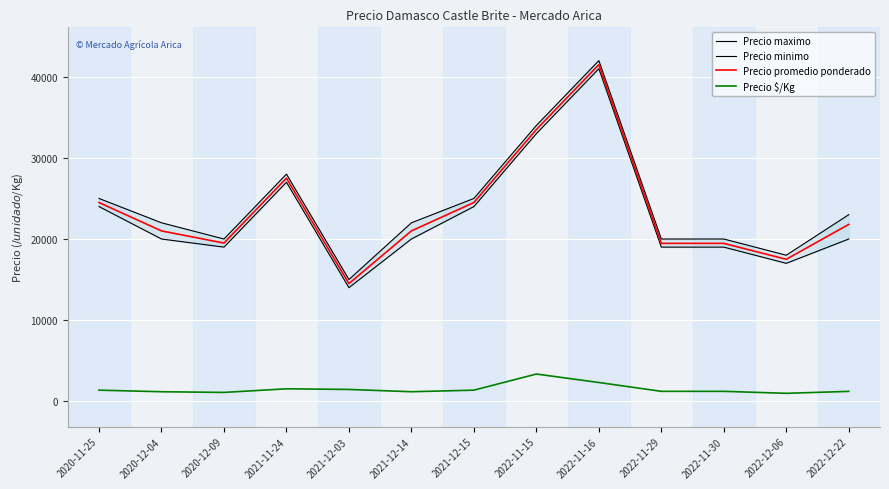

What is the difference between the second highest and minimum values in the Precio $/Kg series?

1334